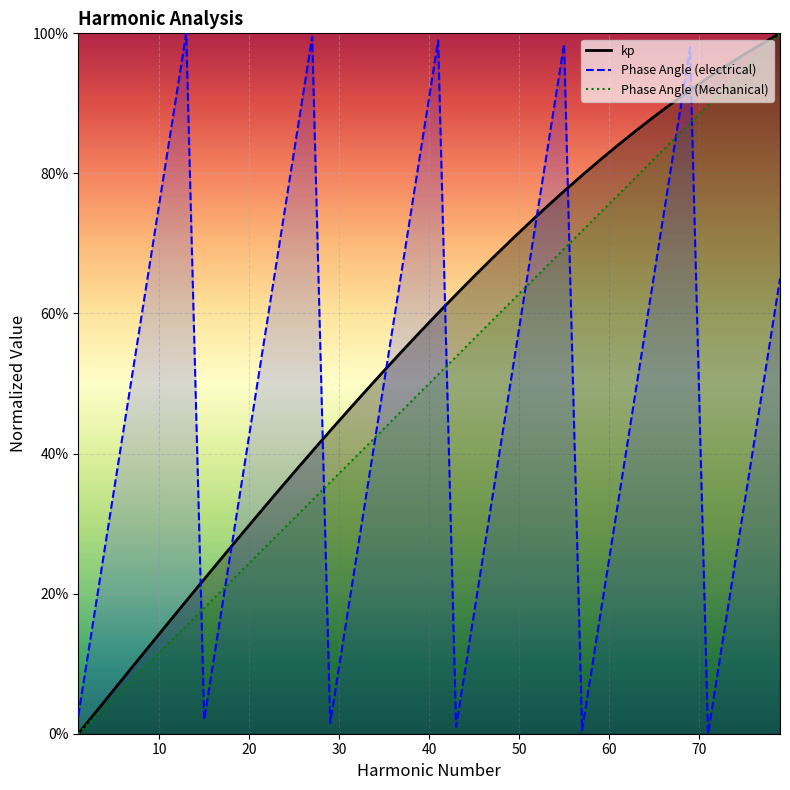

Rank the series at 37 from lowest to highest value.

Phase Angle (Mechanical), kp, Phase Angle (electrical)